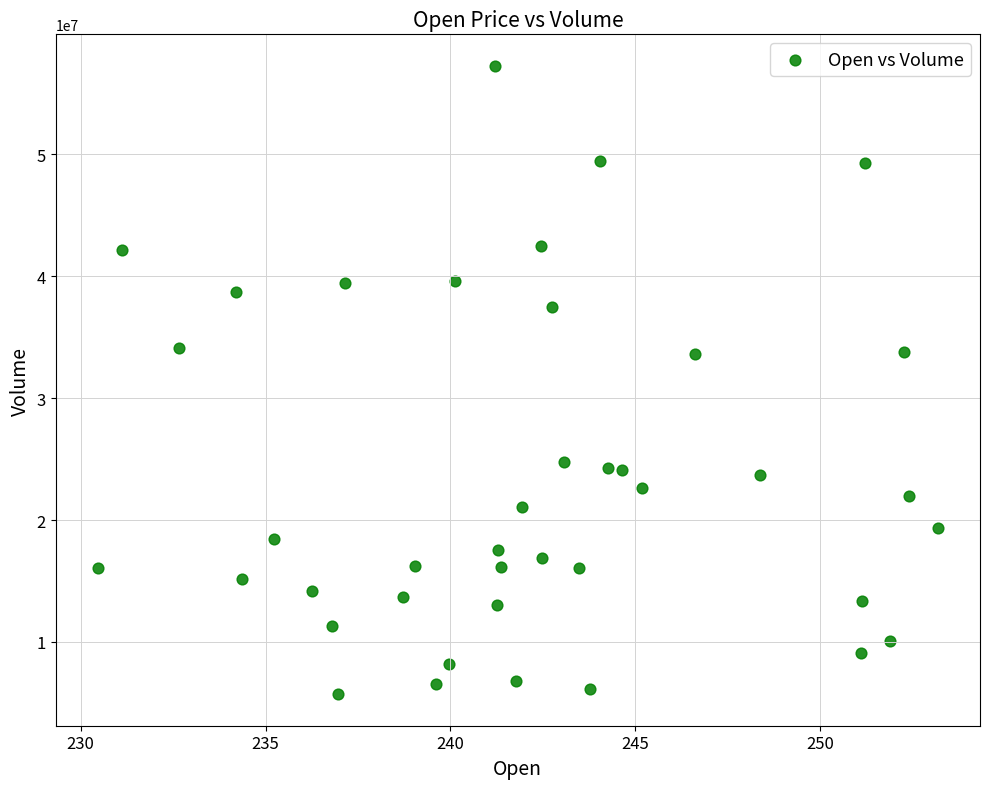

What is the range of Y values (max minus min)?

51553930